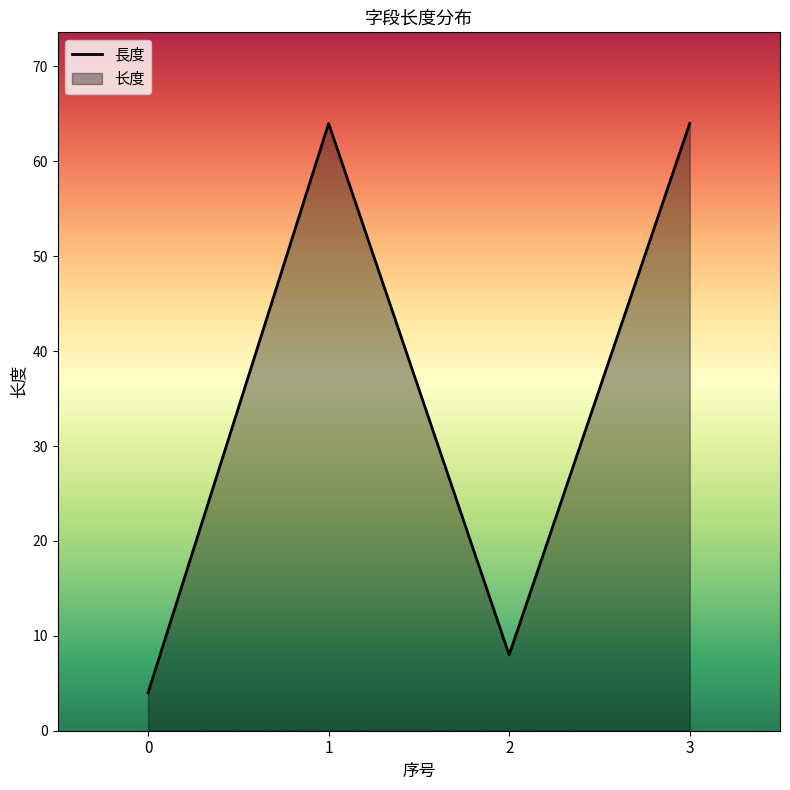

Which has a higher value, 3 or 2?

3